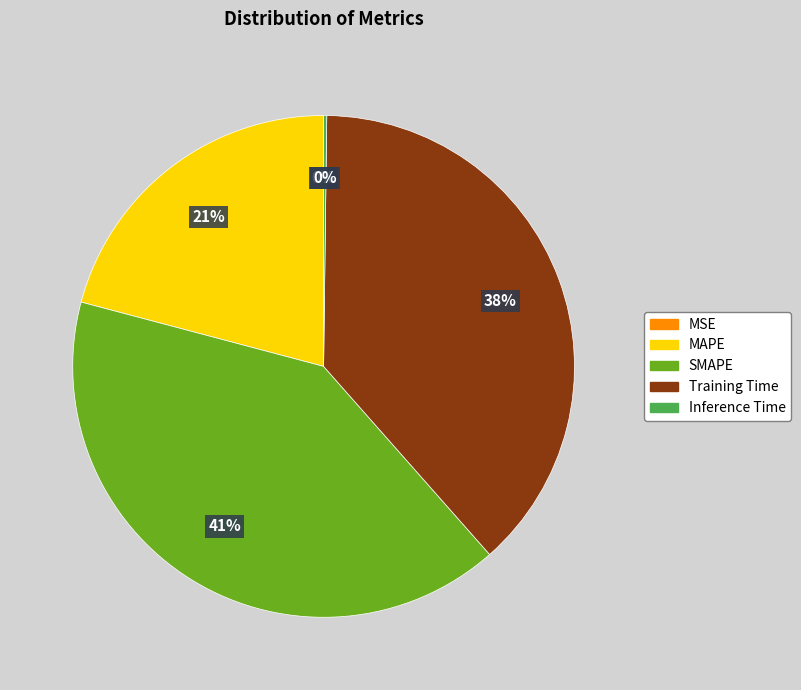

Is it true that SMAPE is 49% of the pie?

False